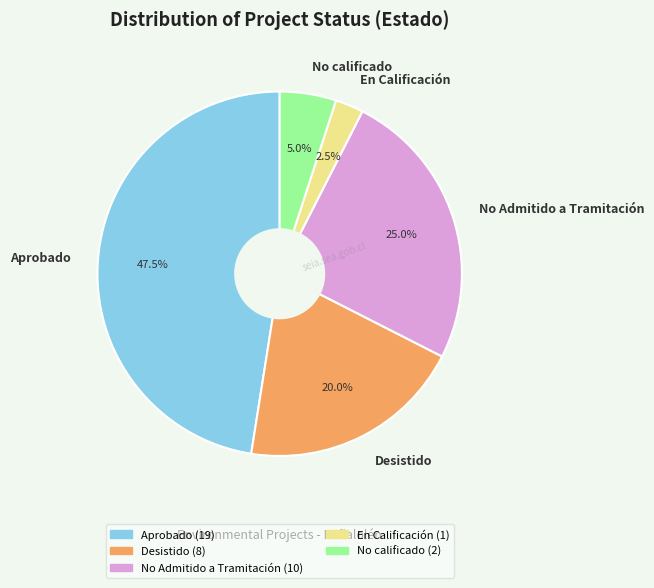

How many segments does this pie chart have?

5